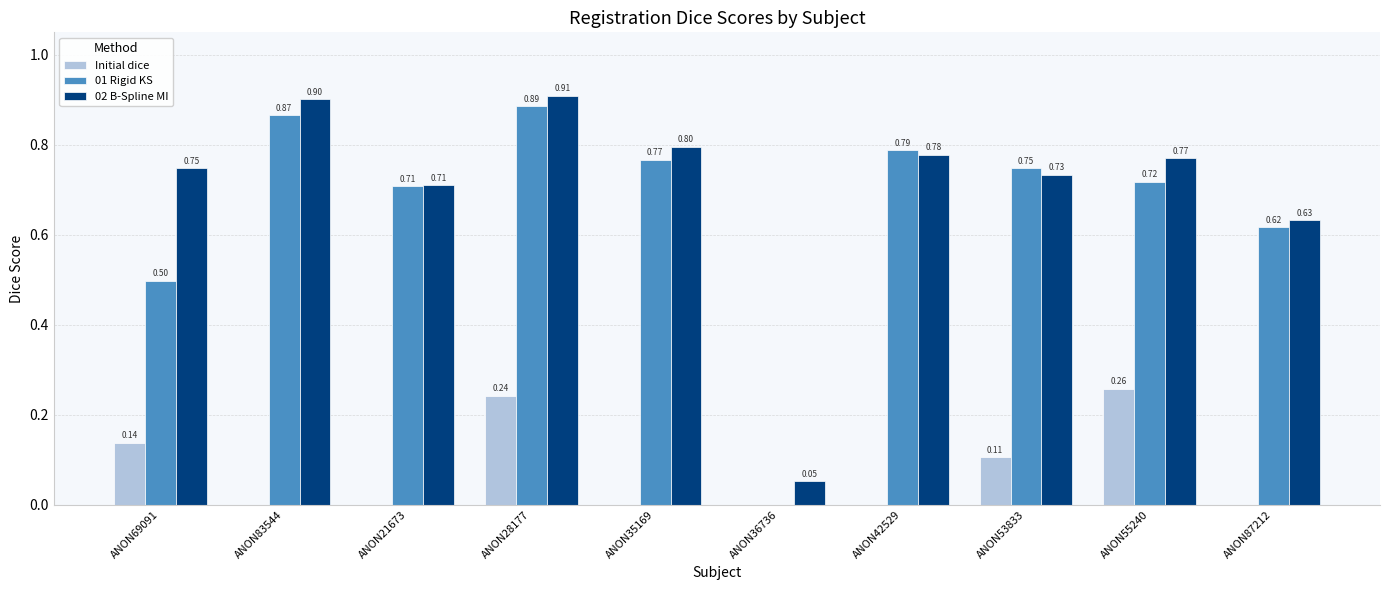

What is the sum of all 02 B-Spline MI values?

7.0